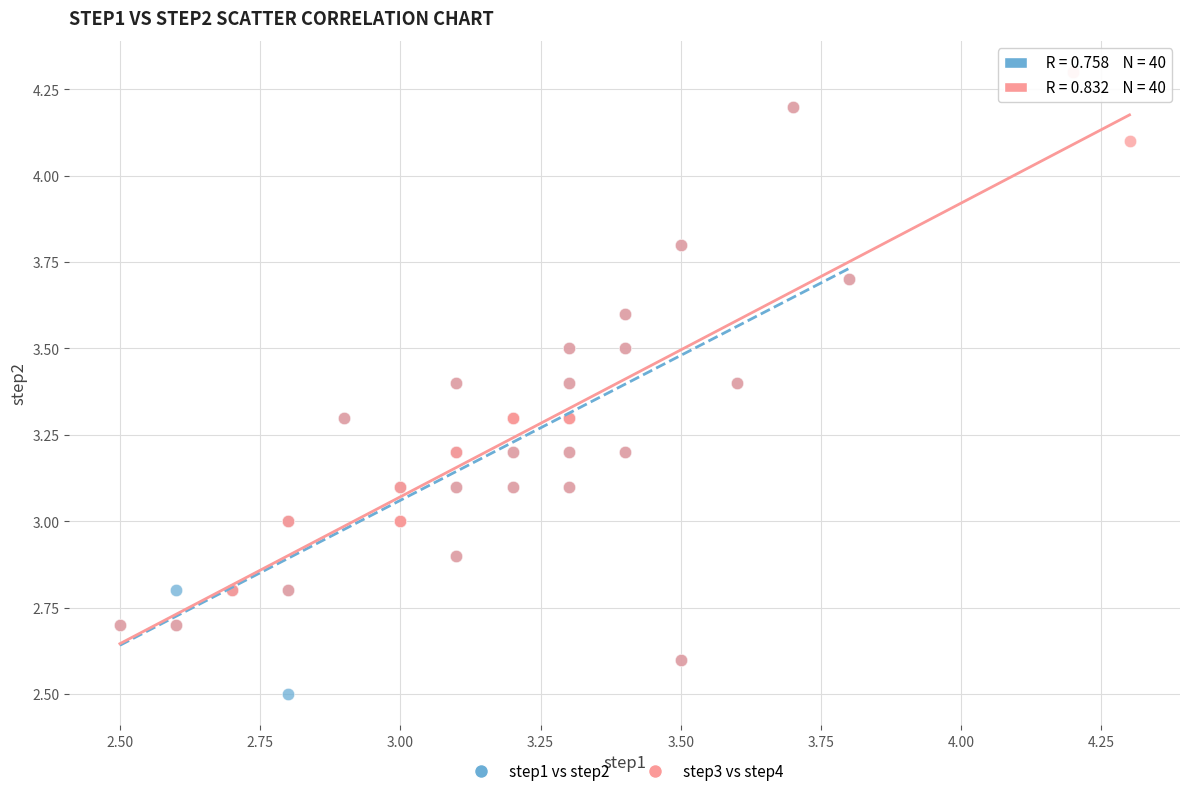

Which series reaches the maximum Y coordinate?

step3 vs step4